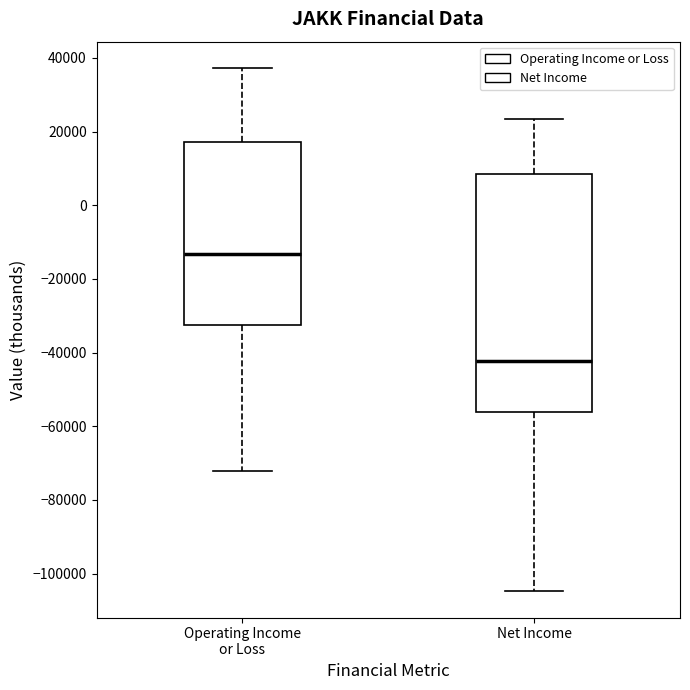

Where is the lower edge of the box for Net Income on the y-axis? The values are not printed on the chart, so give them approximately, as read against the axis.

-56000